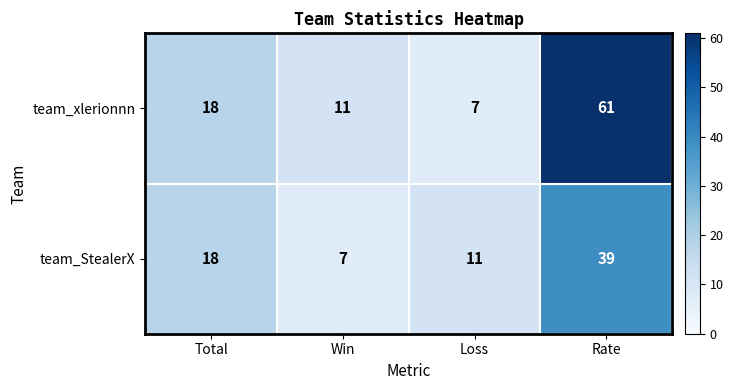

True or false: team_xlerionnn has a value of 93 at Rate.

False